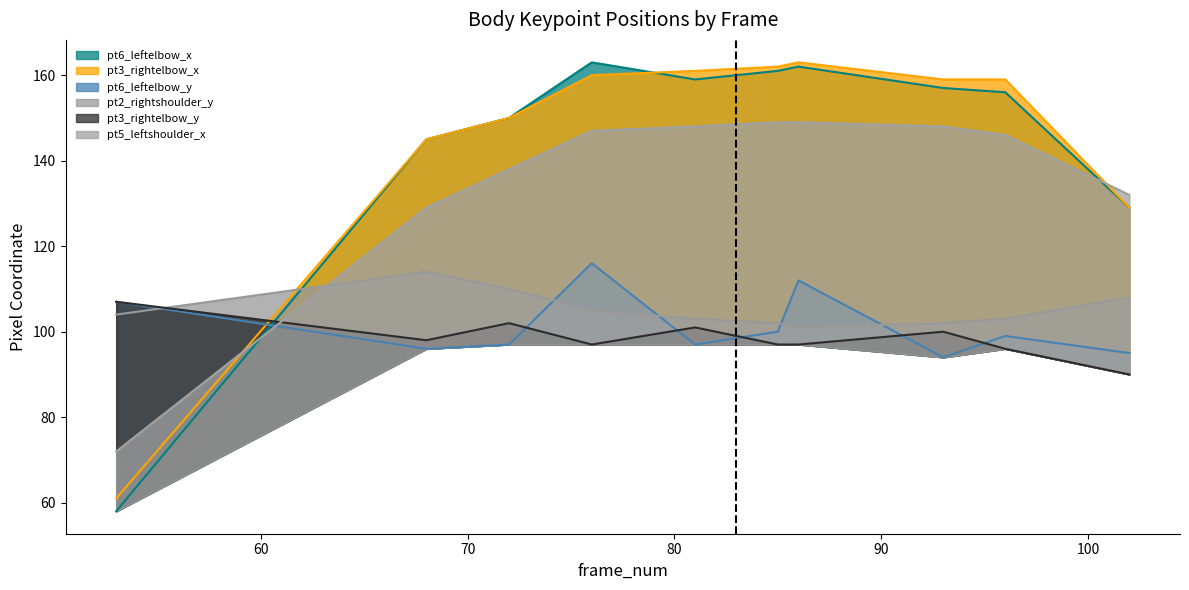

Read the pt3_rightelbow_y value at 93, to the nearest 5.

100